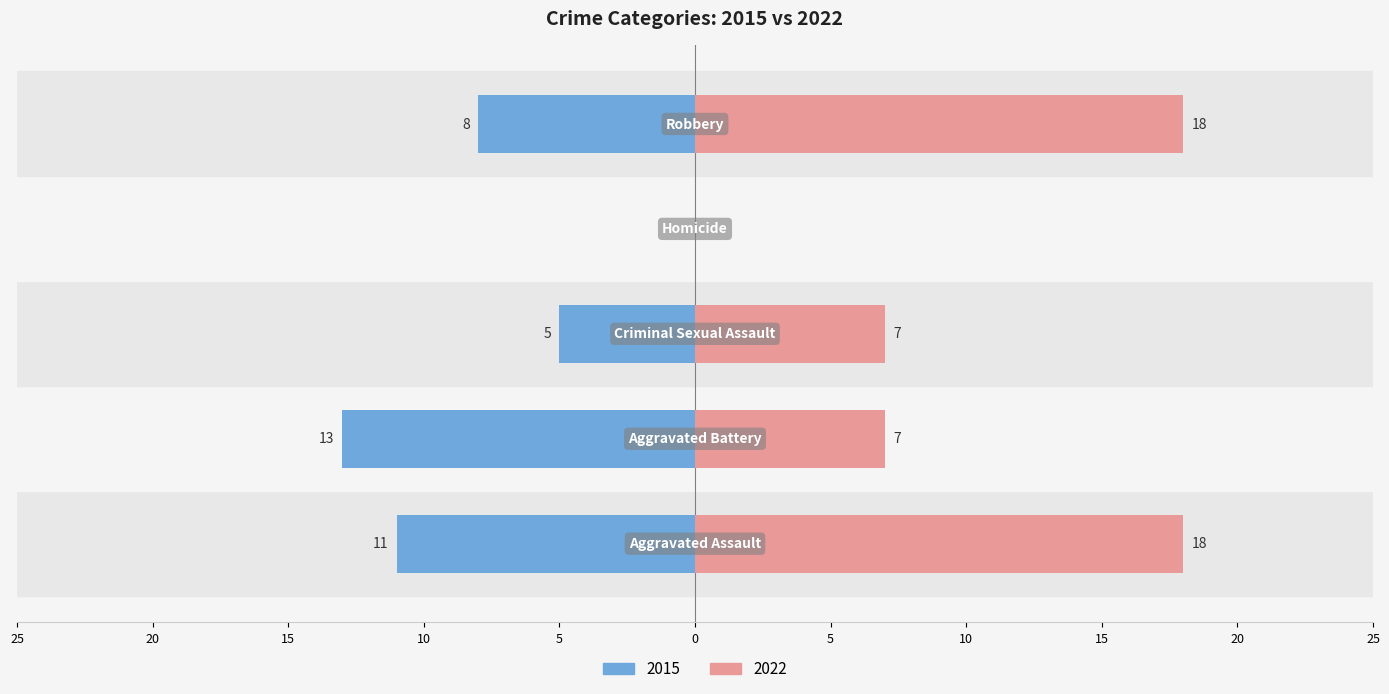

How many data points in 2015 are above -8?

2